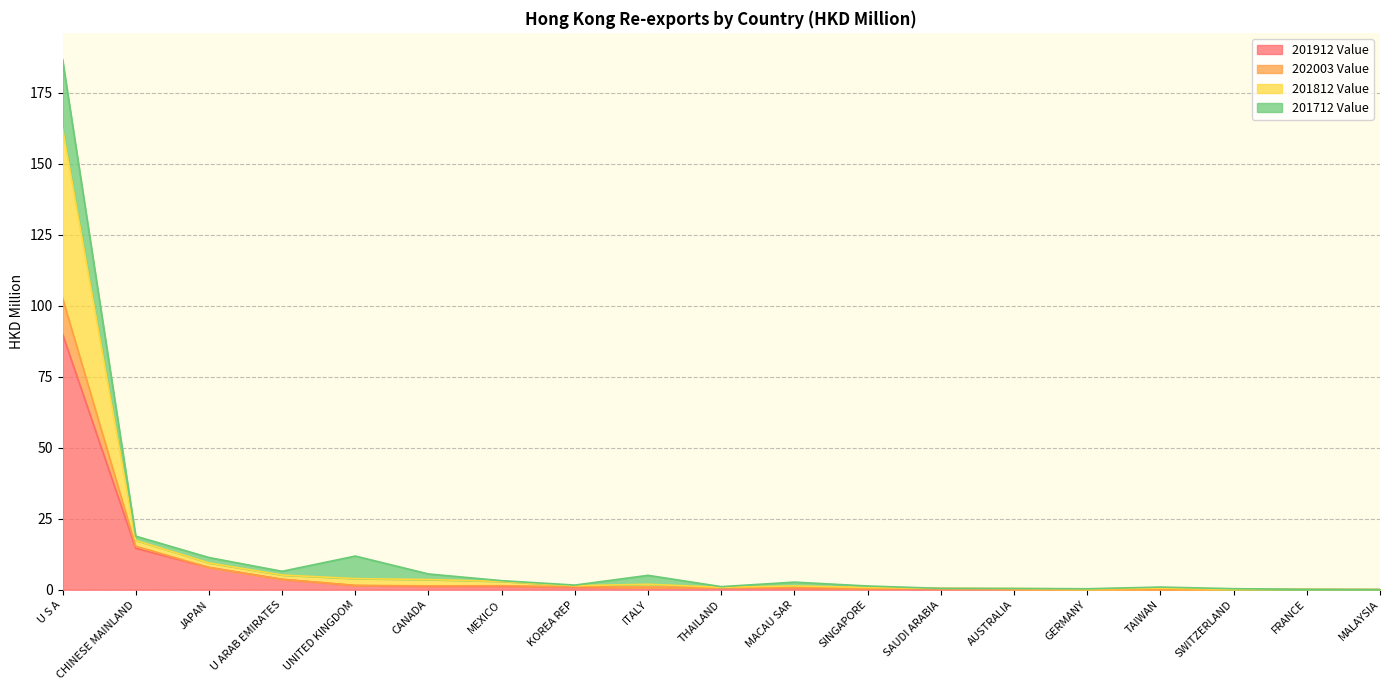

Does the chart have visible grid lines?

Yes